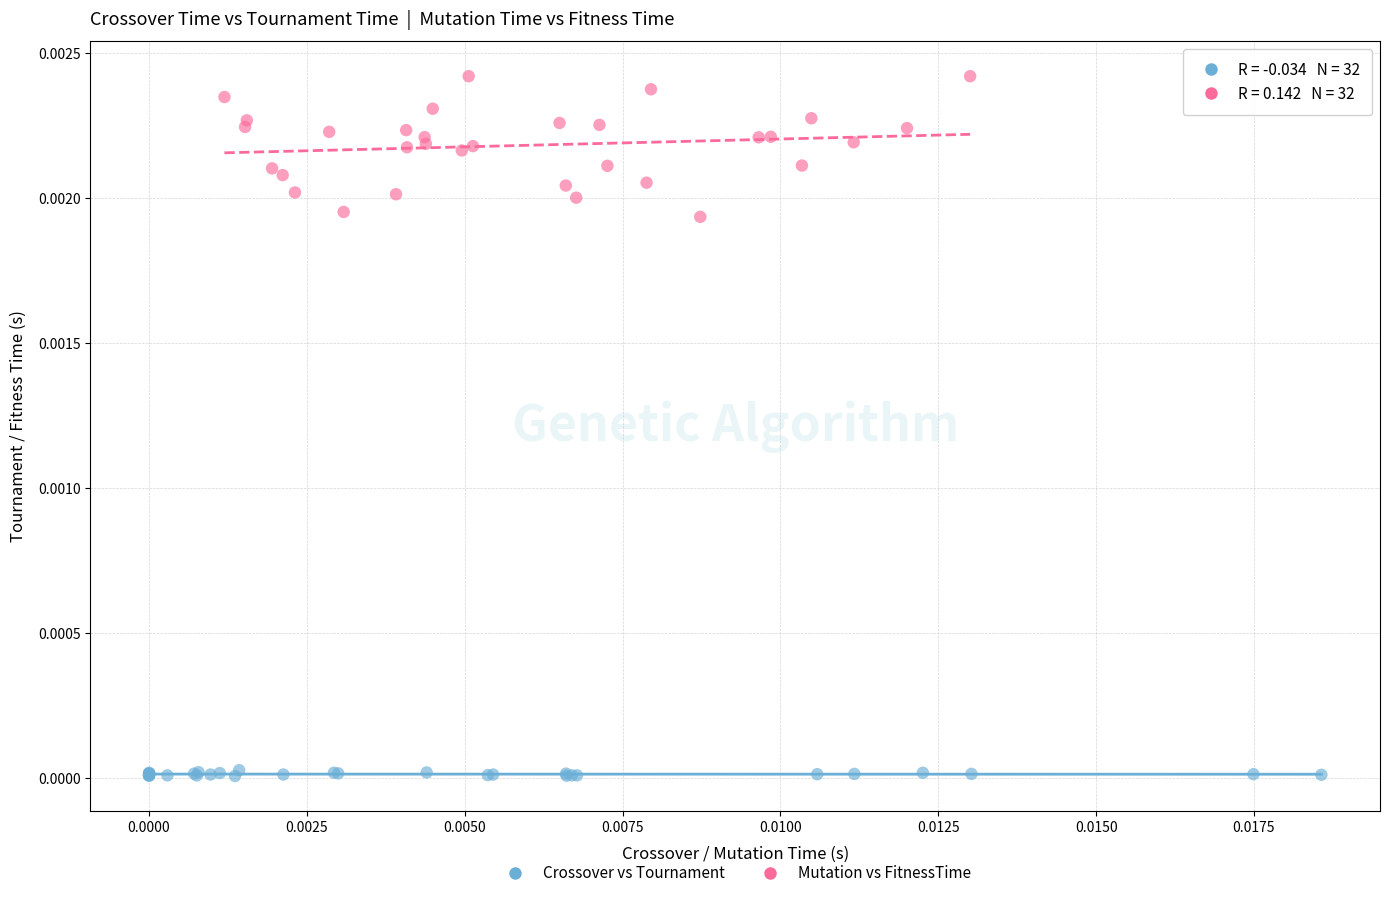

Which series contains the highest Y value?

Mutation vs FitnessTime